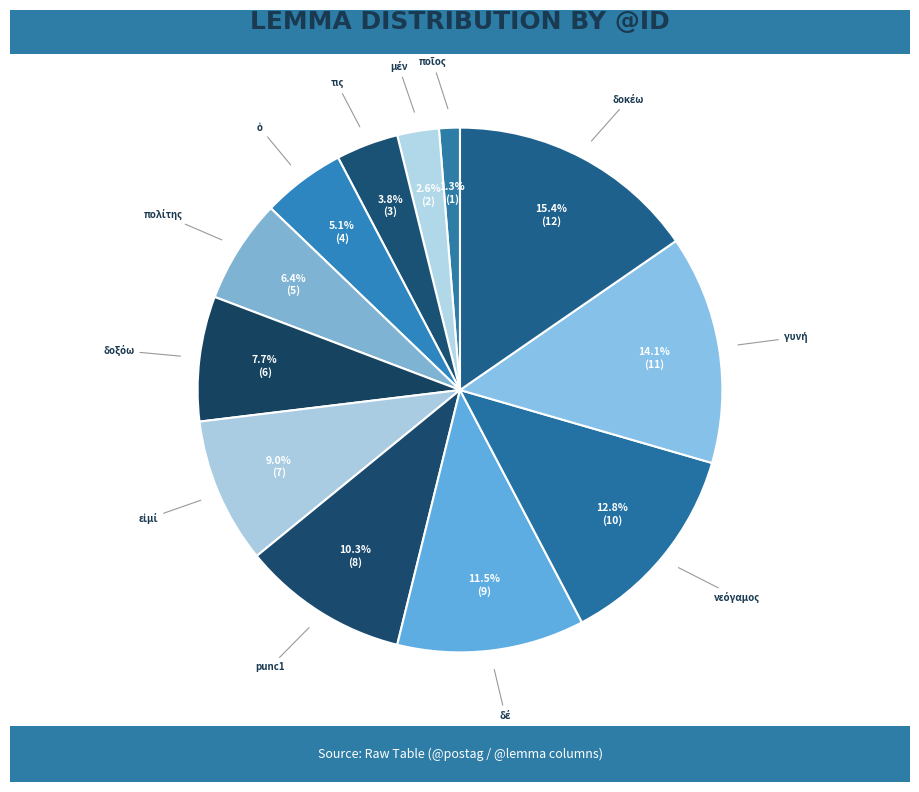

How many segments does this pie chart have?

12